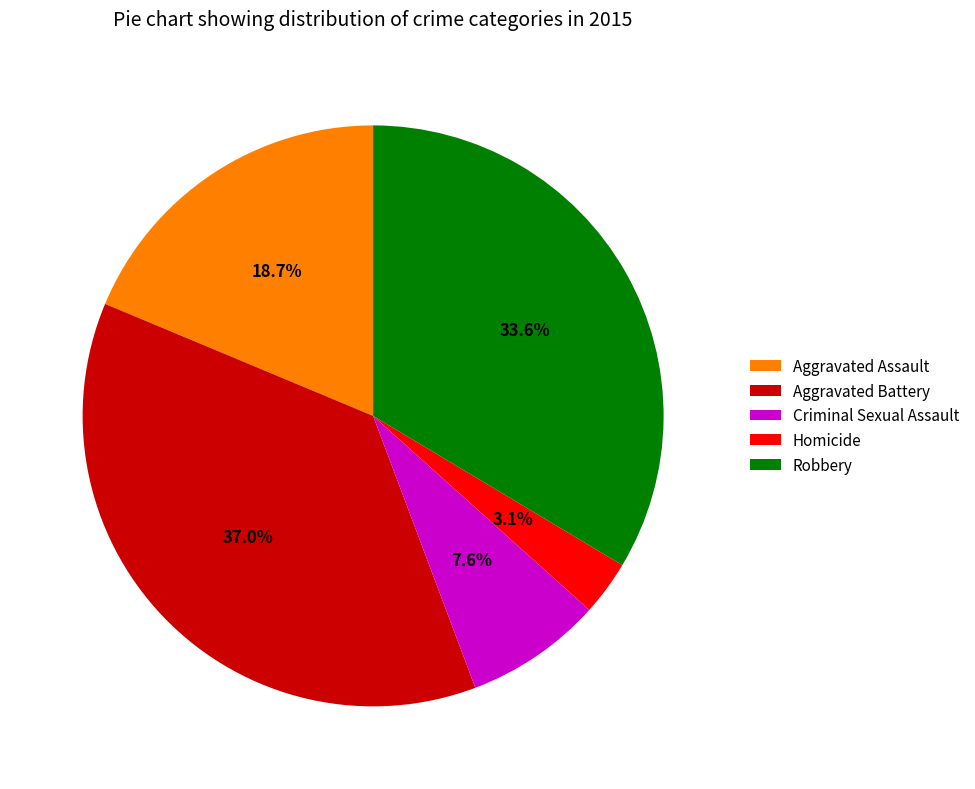

Which category has the smallest portion of the pie?

Homicide